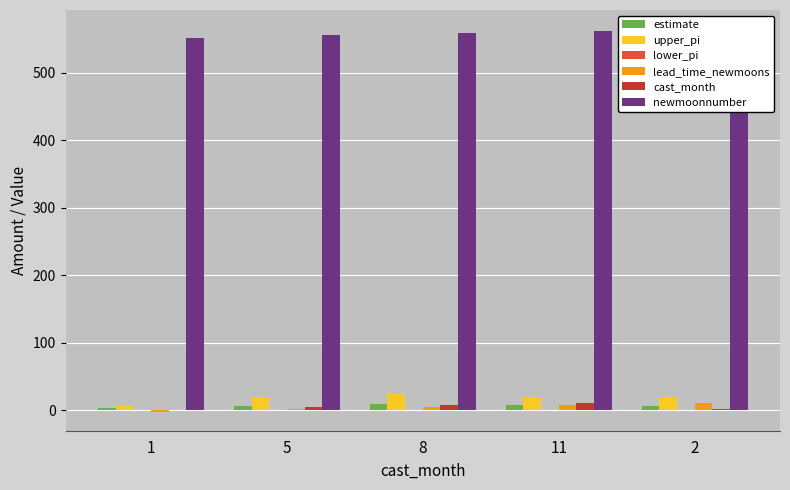

At which label does lead_time_newmoons reach its minimum?

1